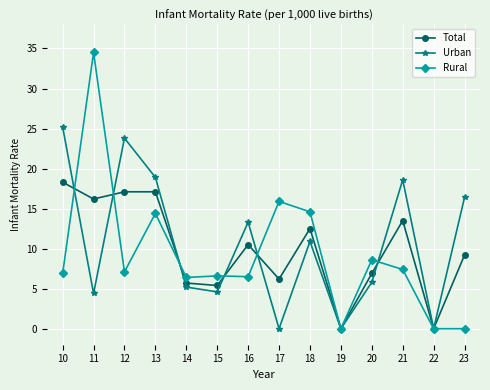

How many series are shown in this chart?

3